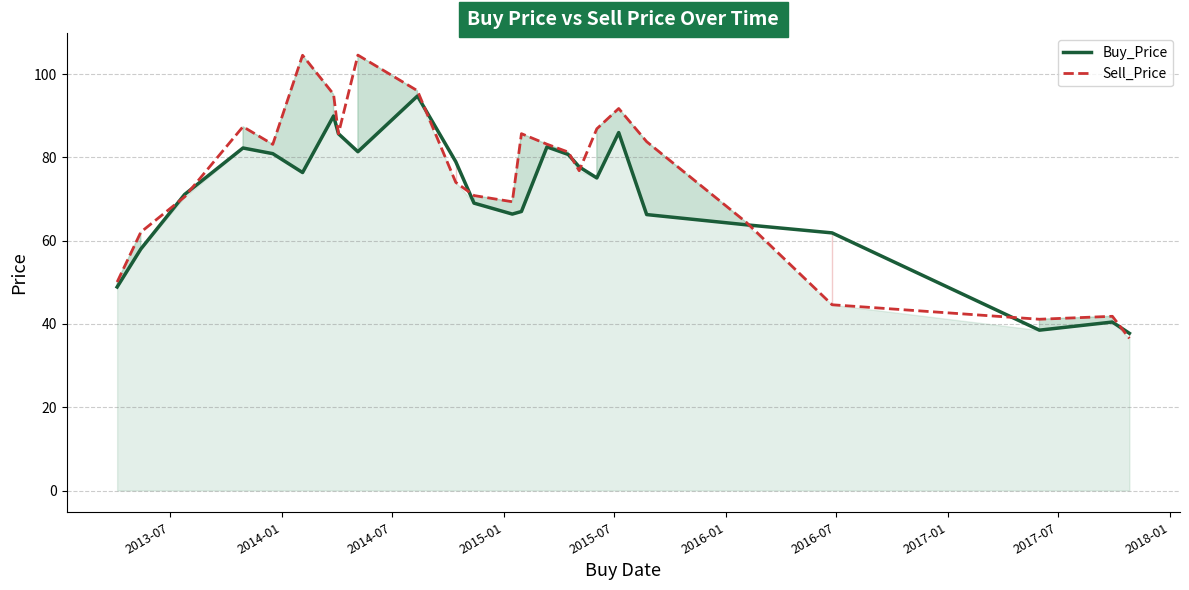

Rank the series by their maximum value, from lowest to highest.

Buy_Price, Sell_Price